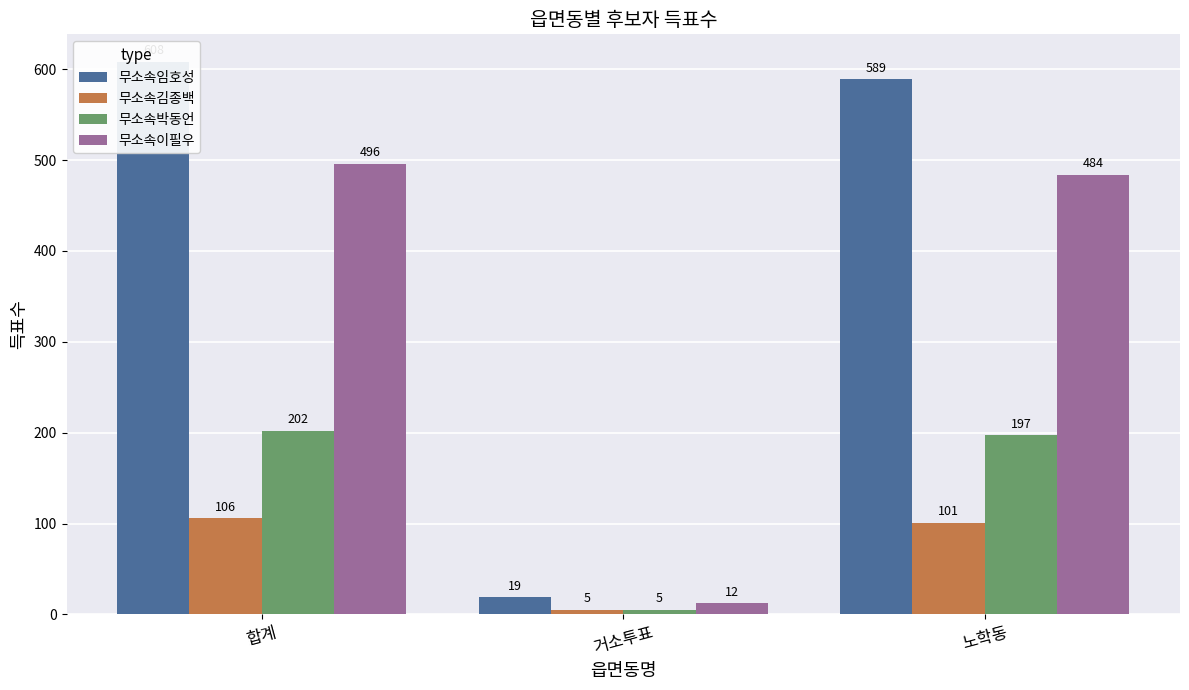

Which category has the lowest value across all series?

거소투표